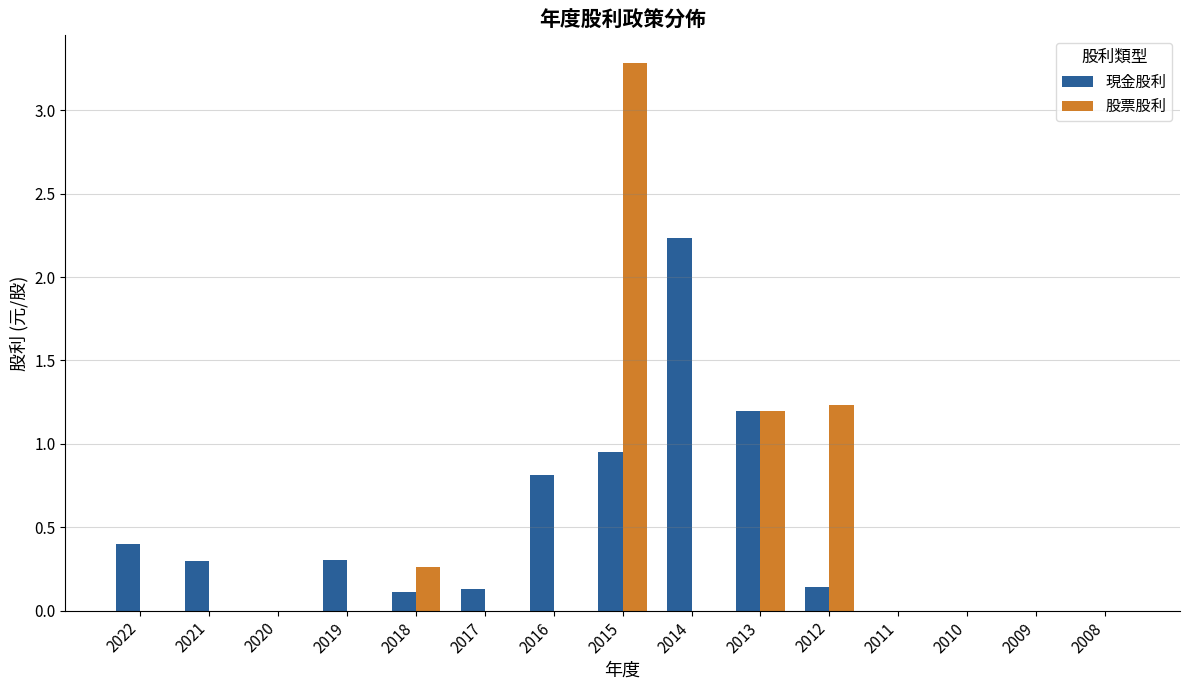

Is the value of 現金股利 at 2022 greater than the value of 股票股利 at 2021?

Yes